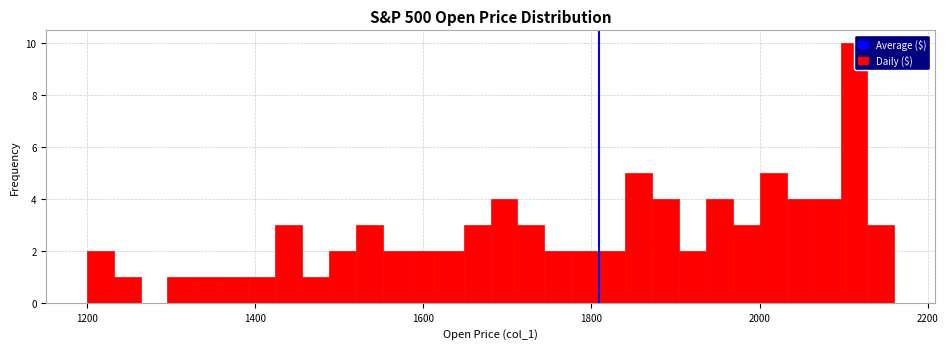

Read against the x-axis, roughly where is the centre of the tallest bar?

2120